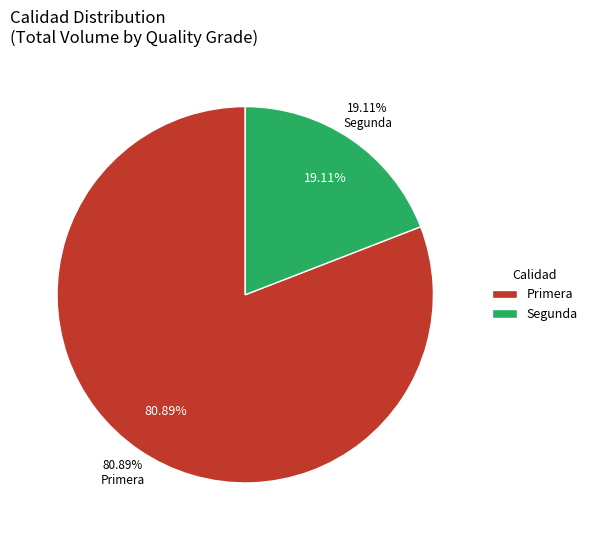

Is it true that 33 is 2% of the pie?

True